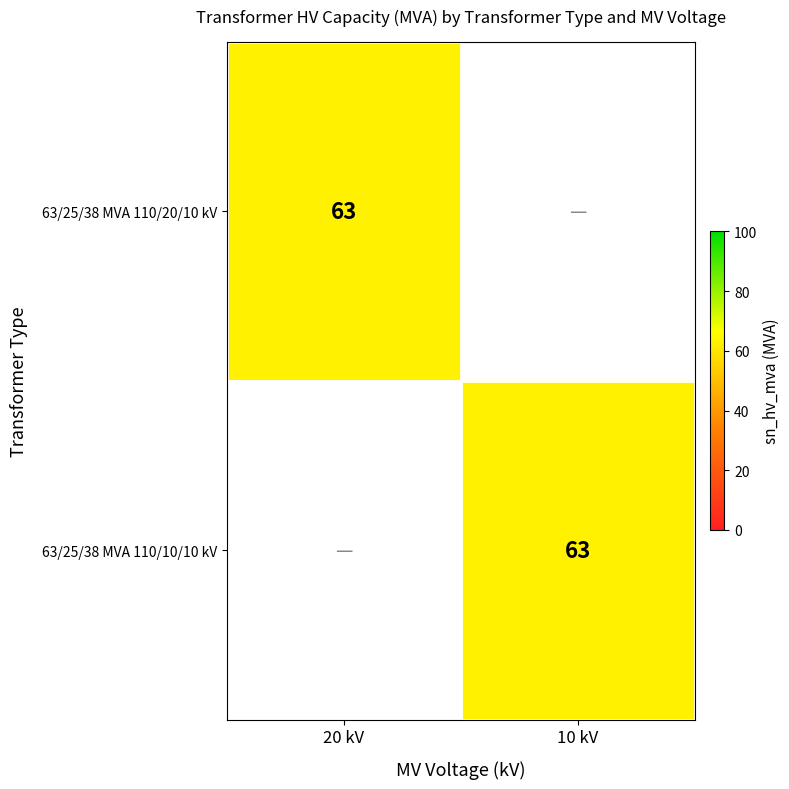

Which has a higher value, 10 kV or 20 kV?

20 kV